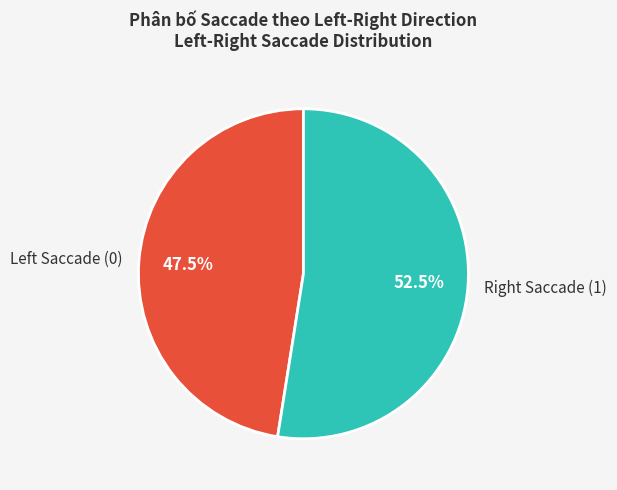

Which slice is the smallest?

Left Saccade (0)